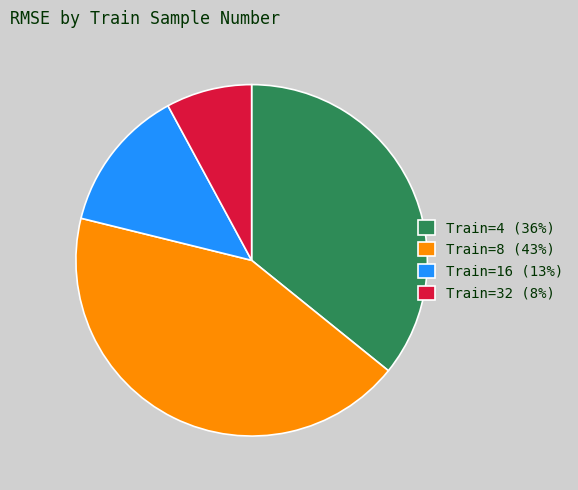

Which category has the biggest portion of the pie?

Train=8 (43%)